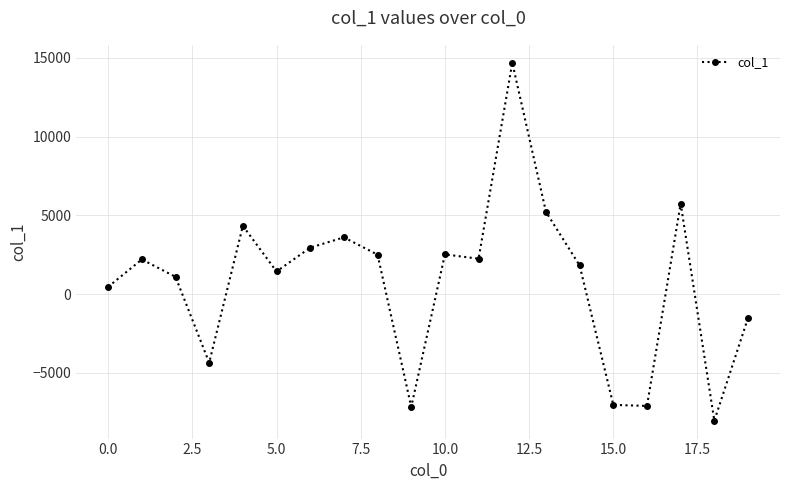

What is the greatest value displayed?

14685.7